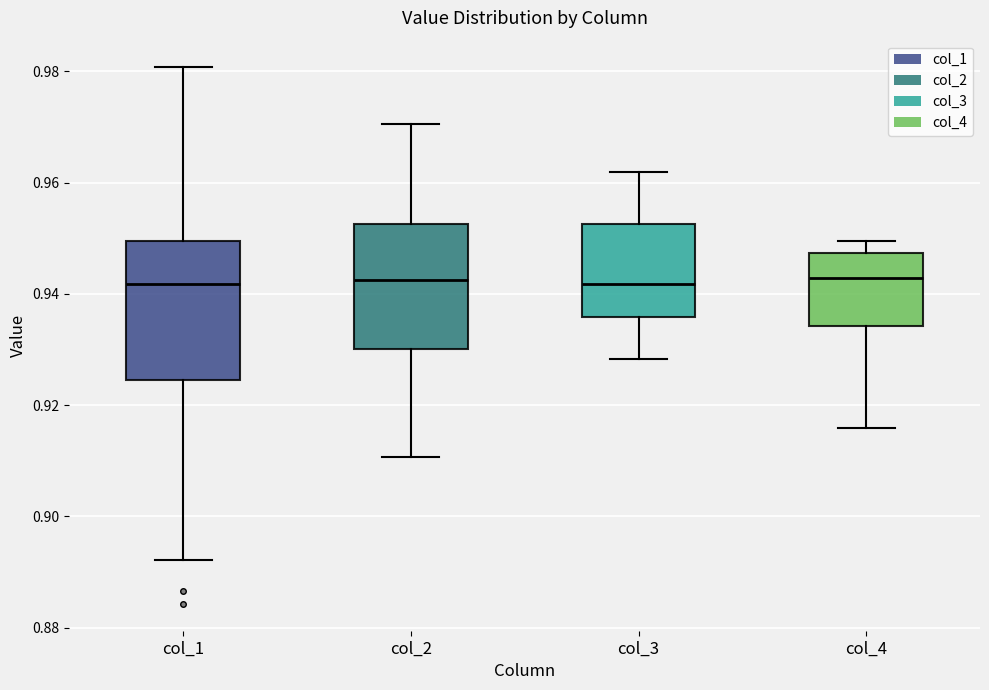

Reading left to right, transcribe this box plot: for each box, give where its median line is, the range the box spans, and where its two whiskers end, as read against the y-axis. The values are not printed on the chart, so give them approximately, as read against the axis.

col_1: median 0.942, box 0.924 to 0.950, whiskers 0.892 to 0.980
col_2: median 0.942, box 0.930 to 0.952, whiskers 0.910 to 0.970
col_3: median 0.942, box 0.936 to 0.952, whiskers 0.928 to 0.962
col_4: median 0.942, box 0.934 to 0.948, whiskers 0.916 to 0.950